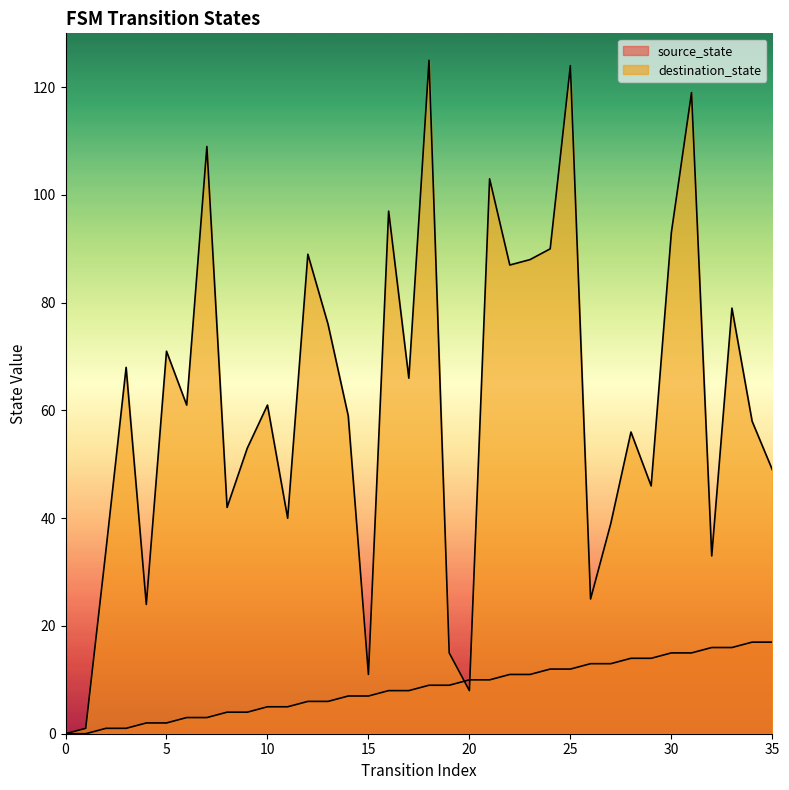

Count the number of categories in the chart.

36